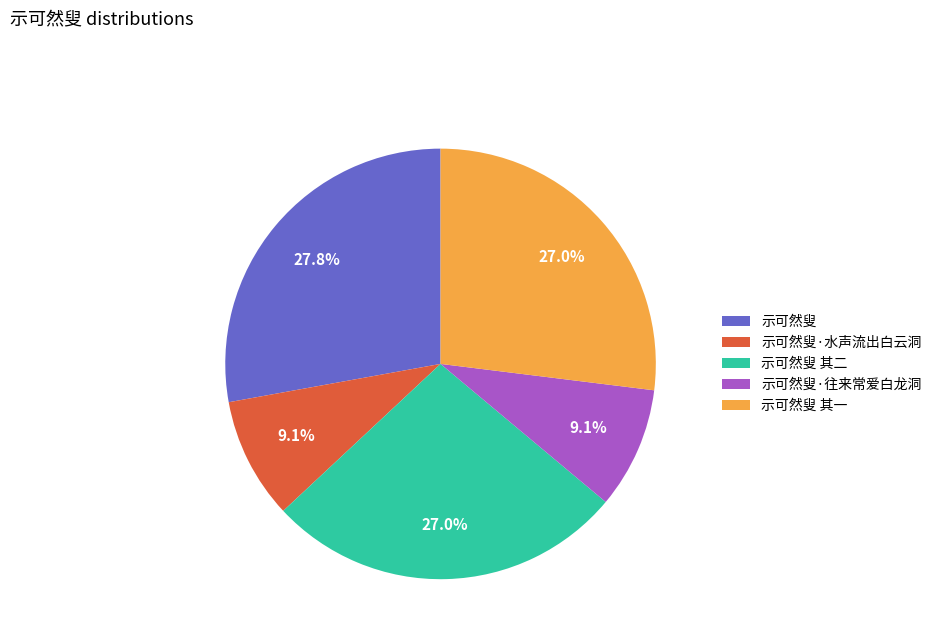

Does 示可然叟 其二 represent more than half of the total?

No